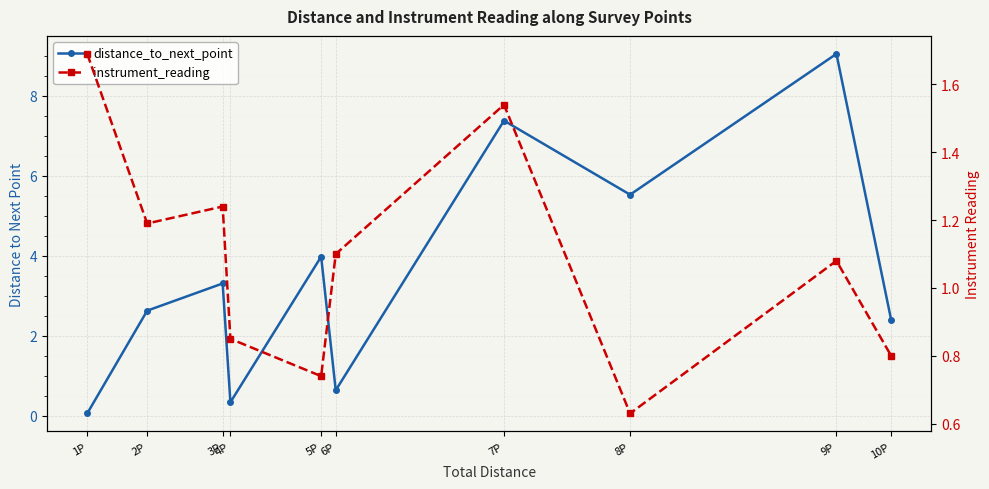

Reading right to left, extract all data points from this chart.

distance_to_next_point: 2.4	9.1	5.5	7.4	0.6	4.0	0.3	3.3	2.6	0.1
instrument_reading: 0.8	1.1	0.6	1.5	1.1	0.7	0.8	1.2	1.2	1.7